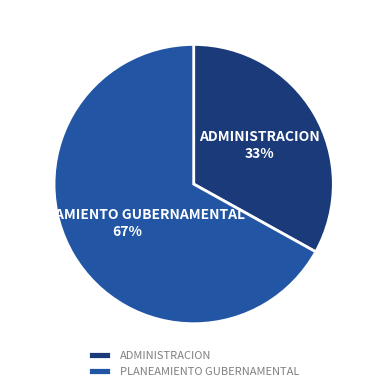

Is PLANEAMIENTO GUBERNAMENTAL the majority of the pie?

Yes